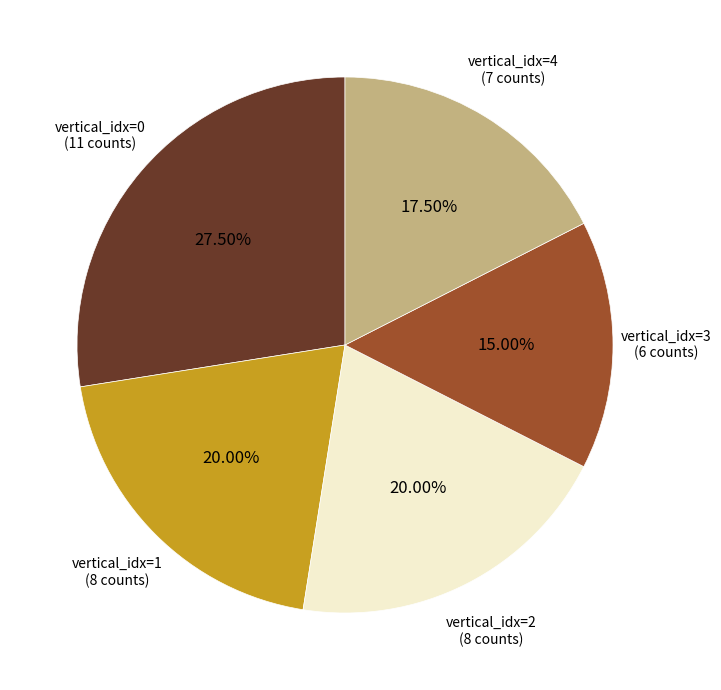

Count the number of slices in the pie.

5